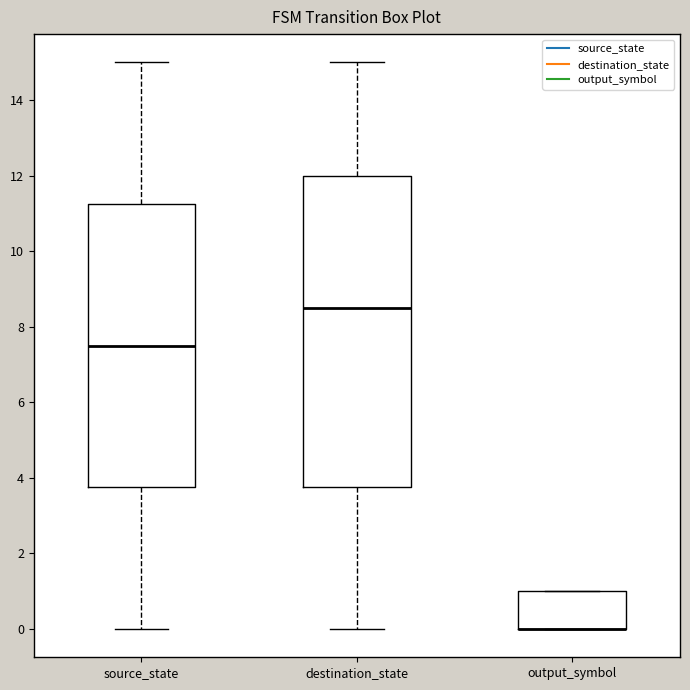

Which box is the tallest, from its lower edge to its upper edge?

destination_state